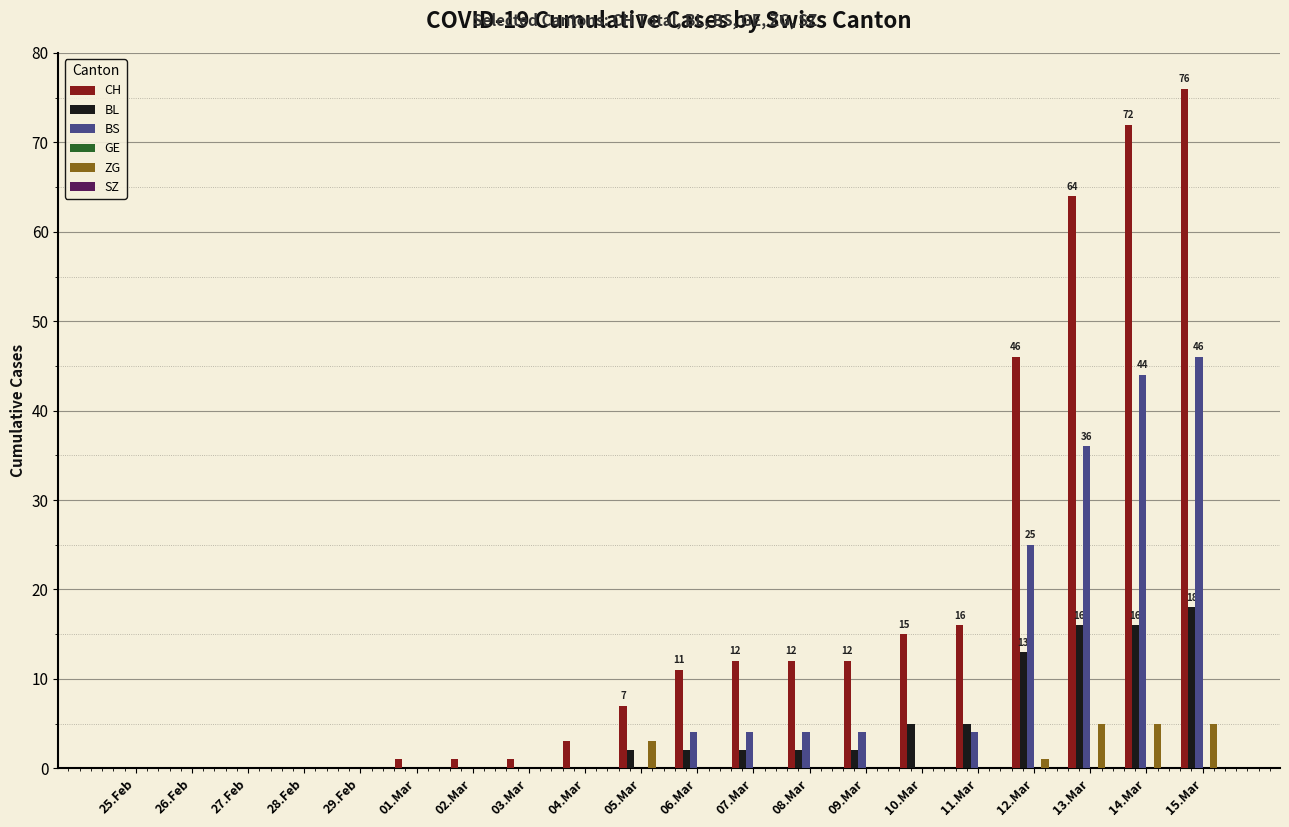

The CH series shows 40 at 25.Feb. True or false?

False